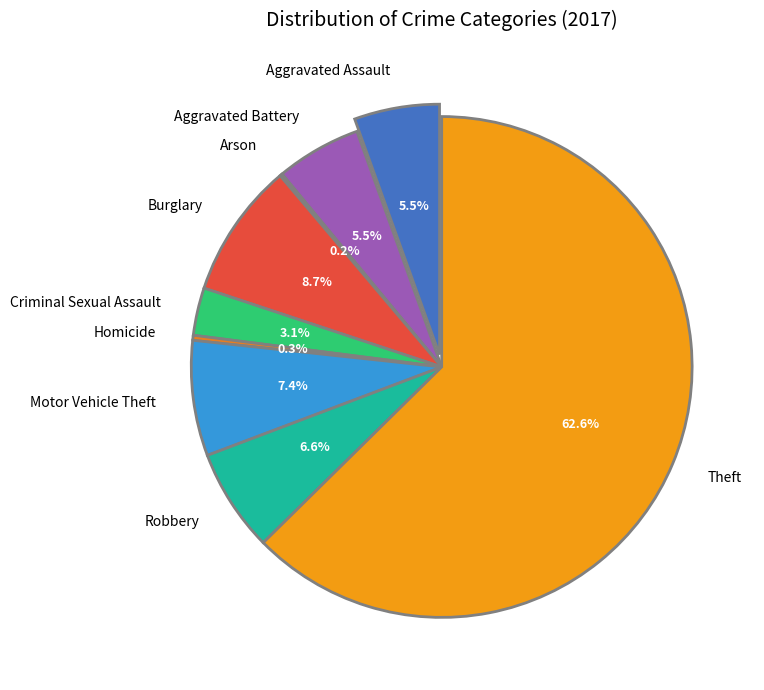

Count the number of slices in the pie.

9